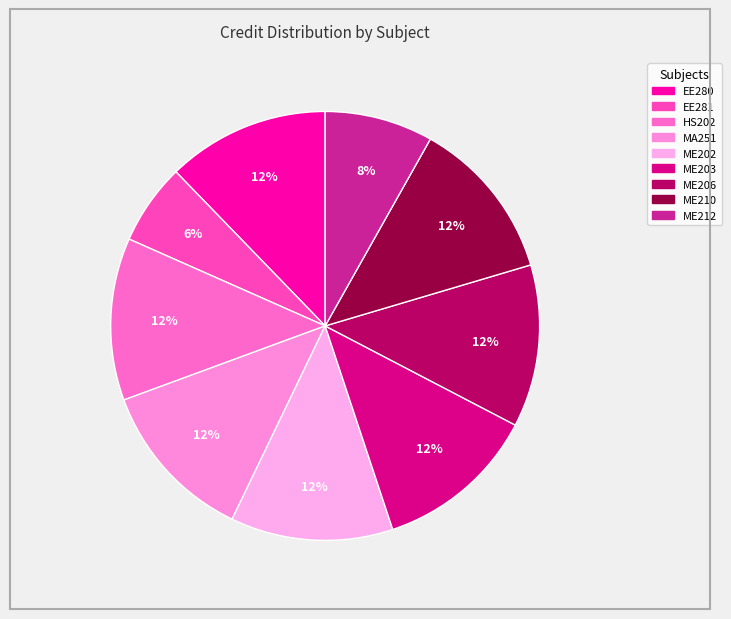

Is there any slice that represents more than half of the pie?

No